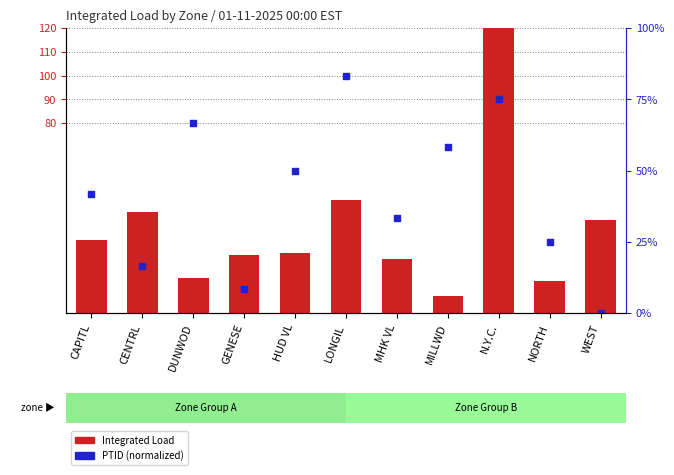

At how many categories does at least one series exceed 95?

2